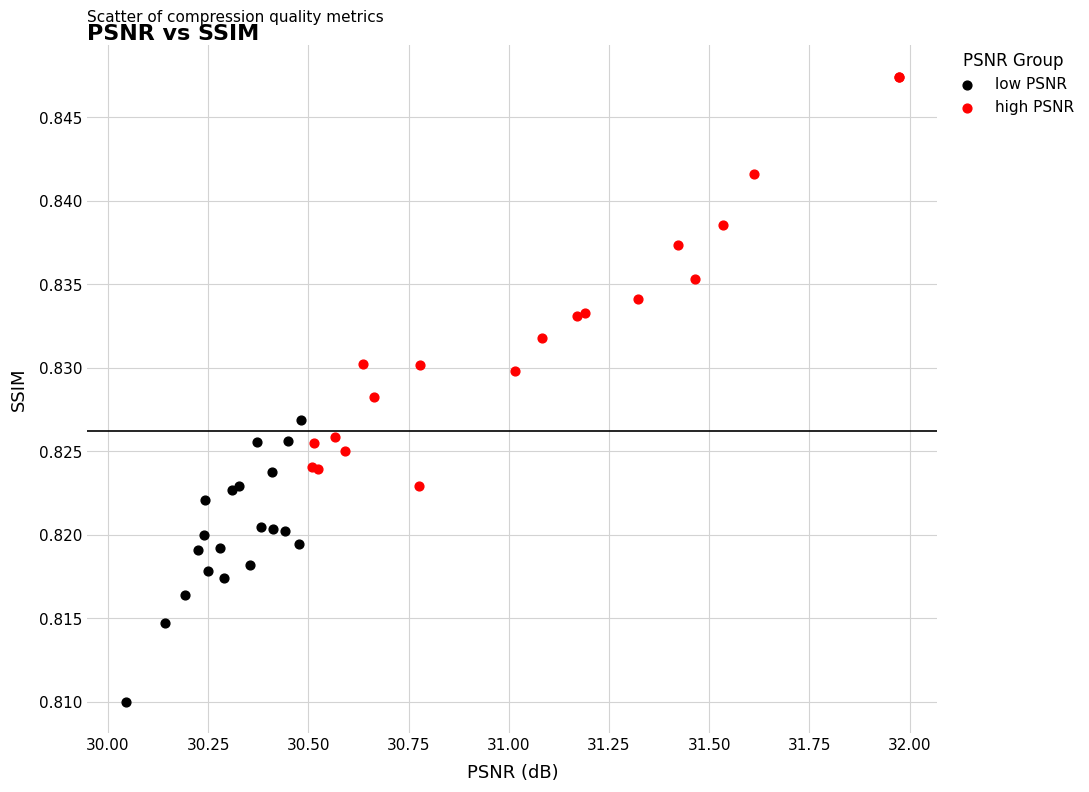

Which series has the widest spread of Y values?

high PSNR